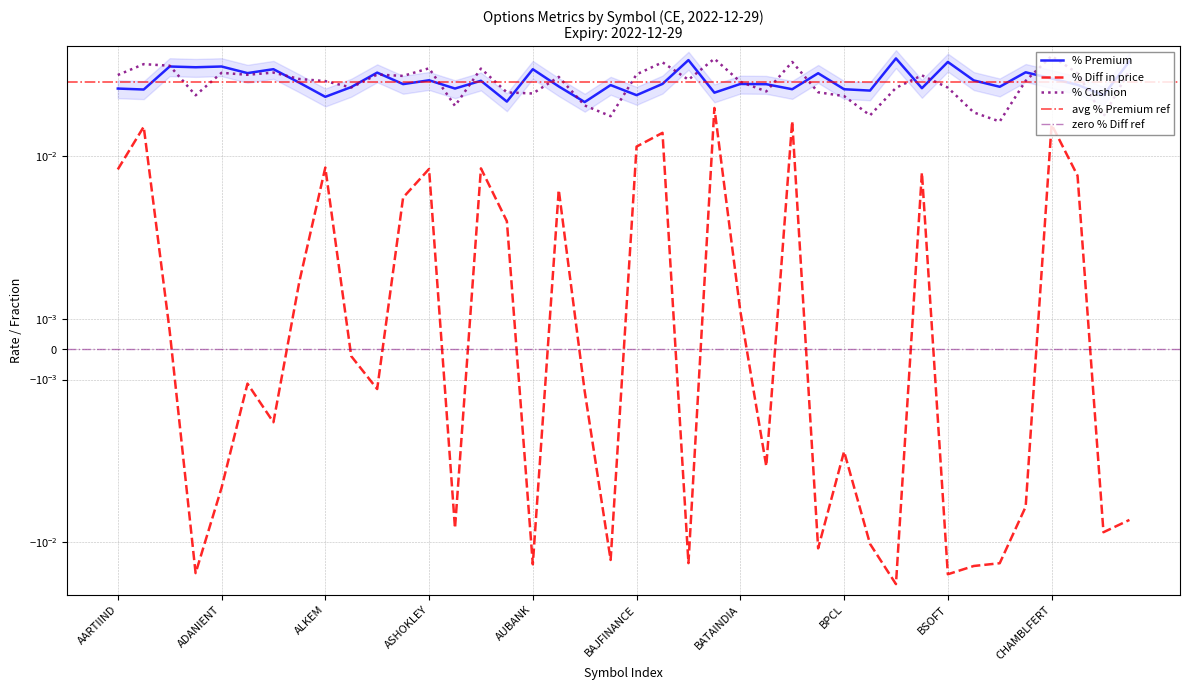

Between CHAMBLFERT and BALRAMCHIN, which is larger?

CHAMBLFERT